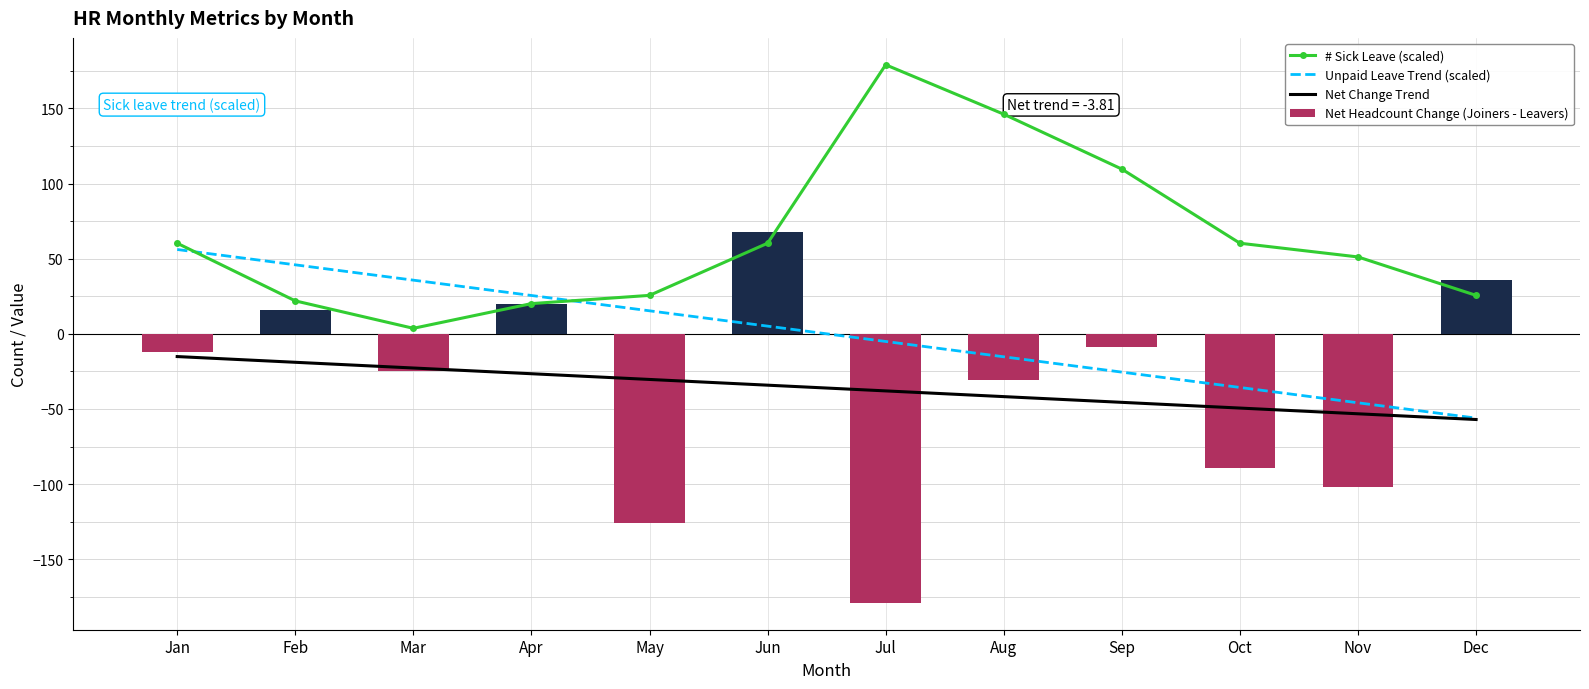

Is the value of Net Change Trend at Jul greater than the value of # Sick Leave (scaled) at Jul?

No